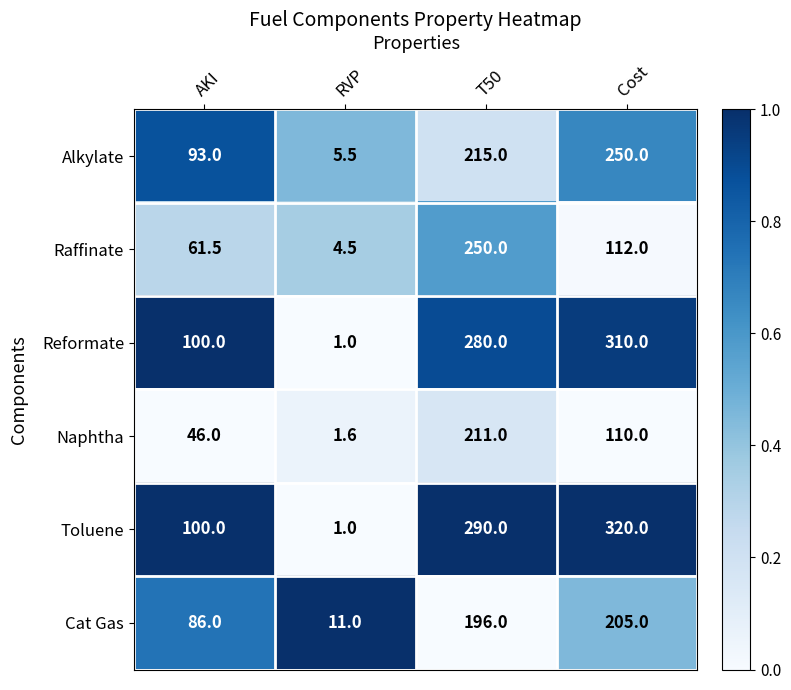

At which category does the chart reach its minimum across all series?

RVP